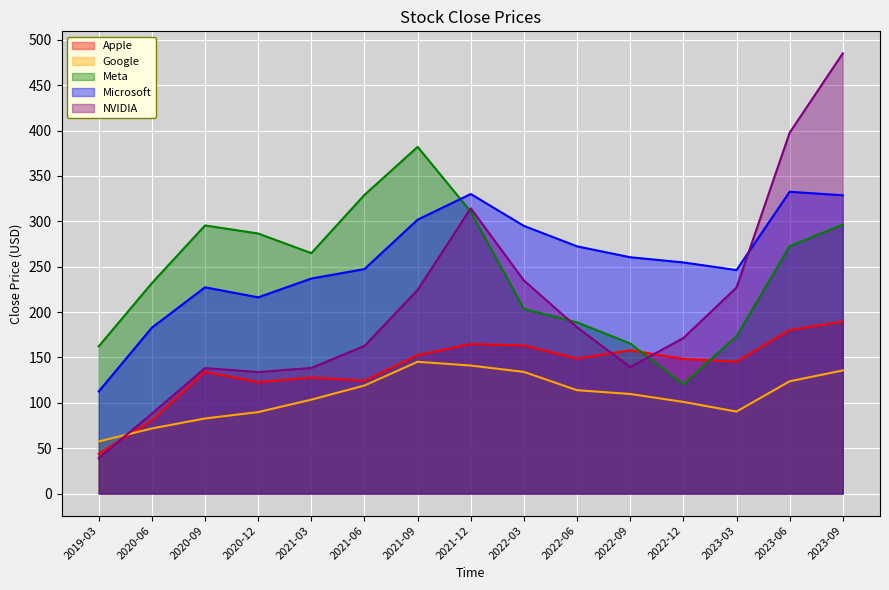

What is the minimum value shown in the chart?

39.1